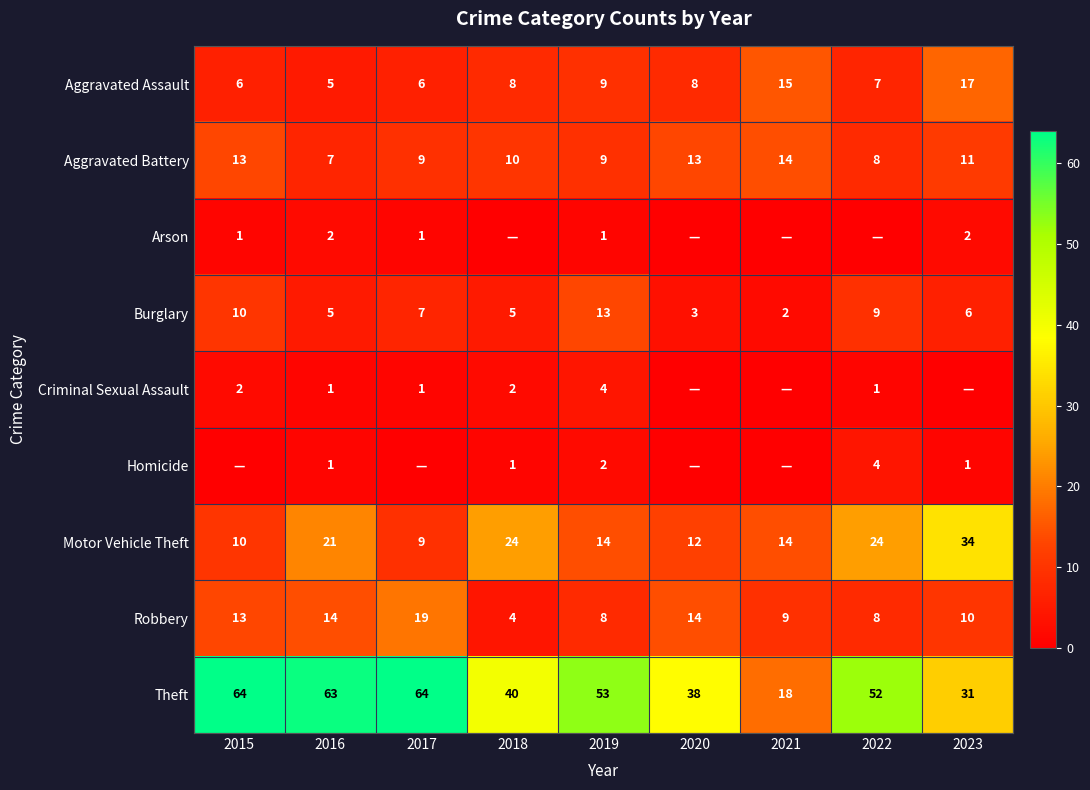

What is the total value across all series at 2020?

88